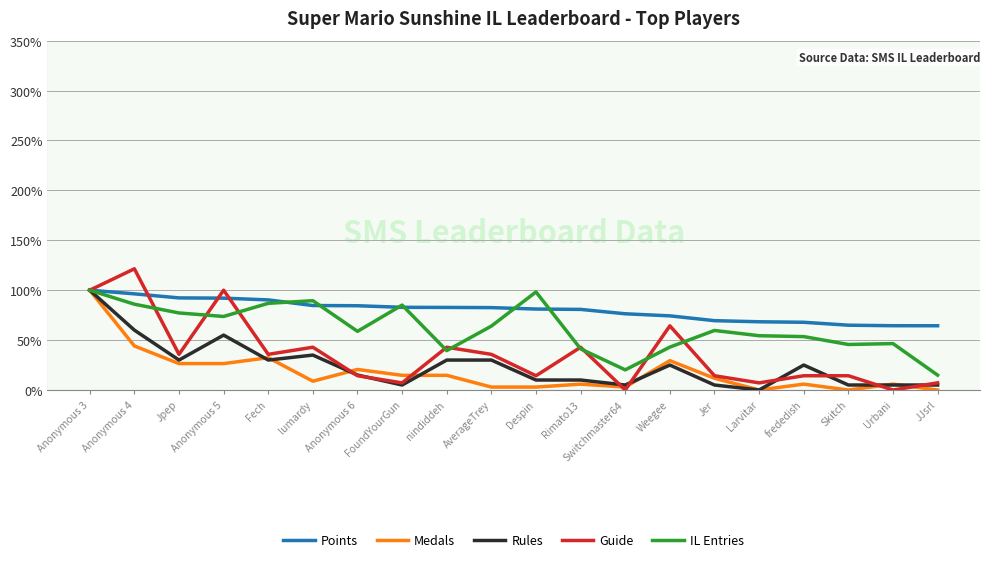

Does the chart have visible grid lines?

Yes